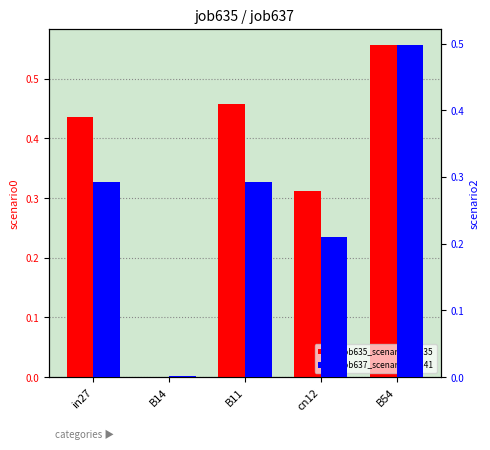

Reading left to right, extract all data points from this chart.

job635_scenario0_1335: in27=0.4	B14=0.0	B11=0.5	cn12=0.3	B54=0.6
job637_scenario2_1341: in27=0.3	B14=0.0	B11=0.3	cn12=0.2	B54=0.5